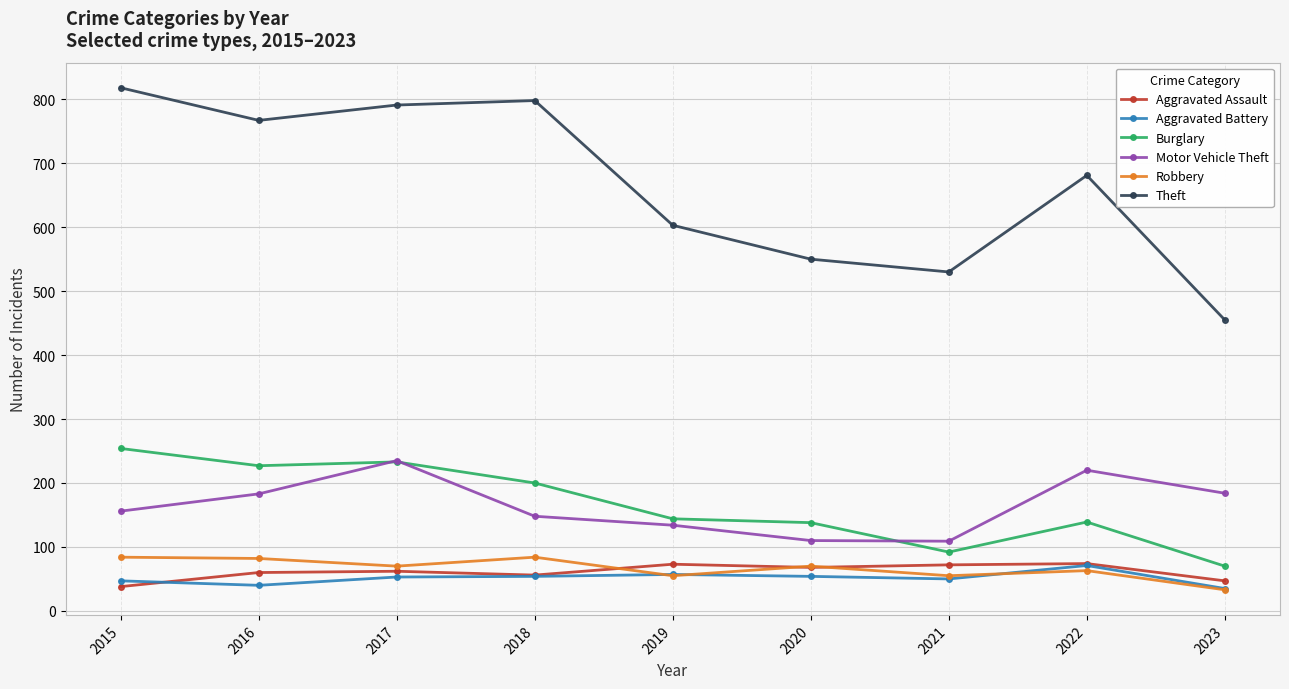

Is this an area chart (filled region under the line)?

No